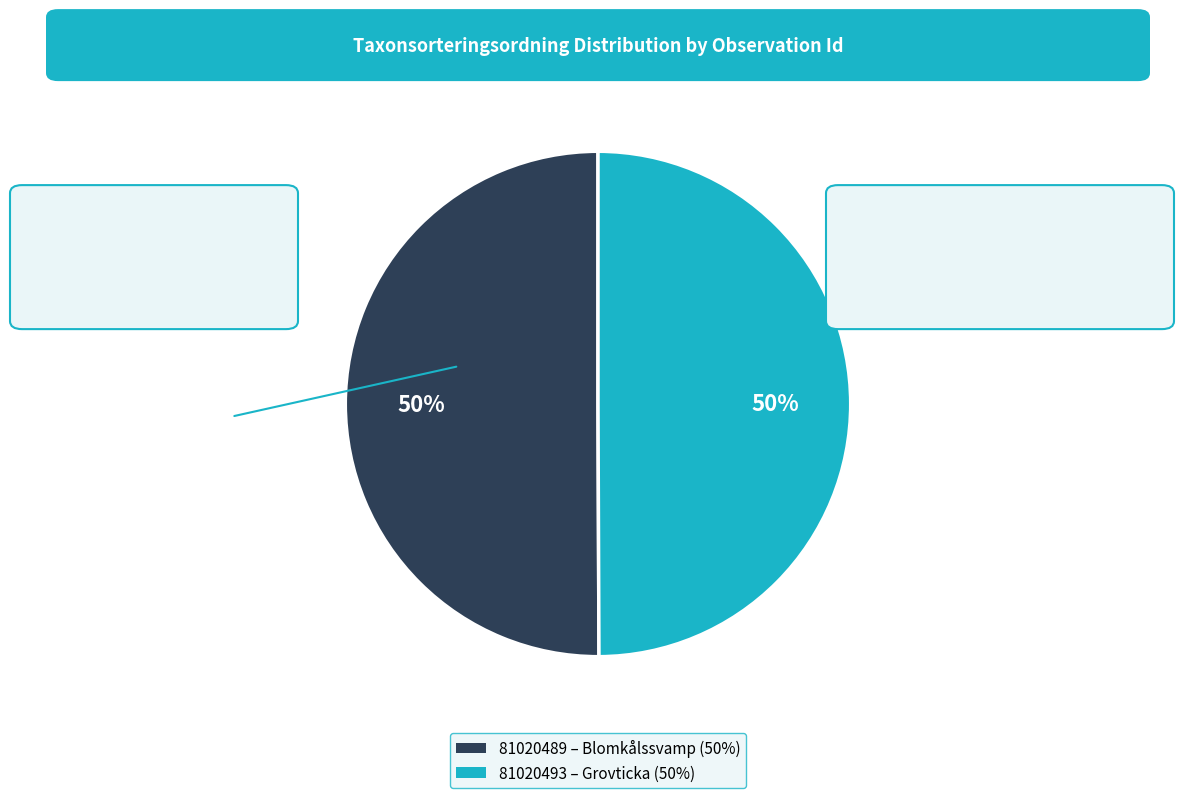

To the nearest percent, what is the combined percentage of 81020493 and 81020489?

100%